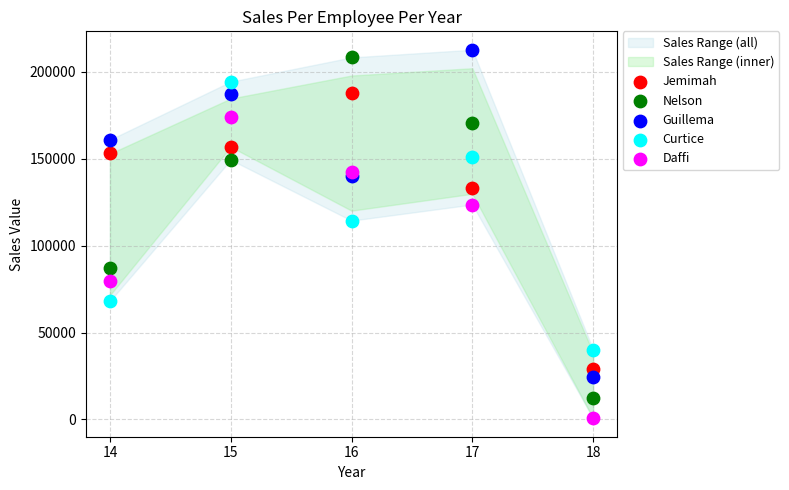

Across all series, what Y value is closest to 106690?

114416.4